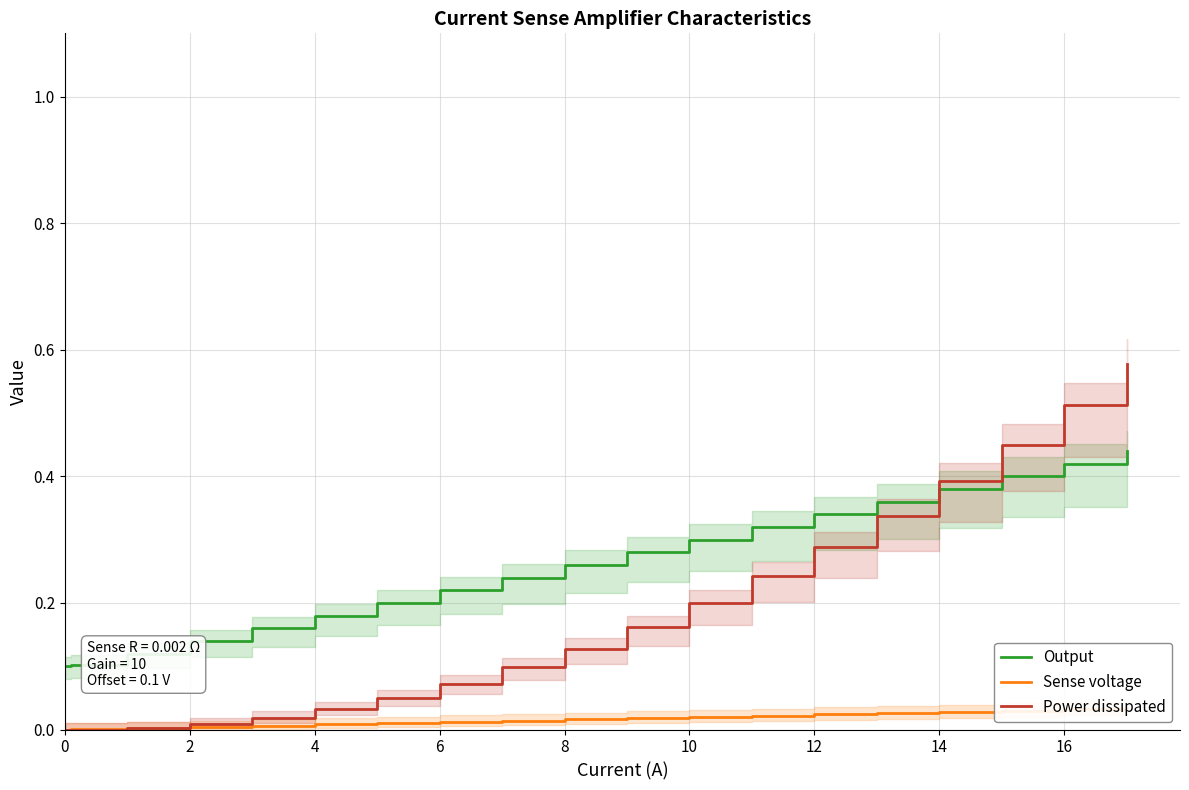

Rank the series by their average value, from highest to lowest.

Output, Power dissipated, Sense voltage